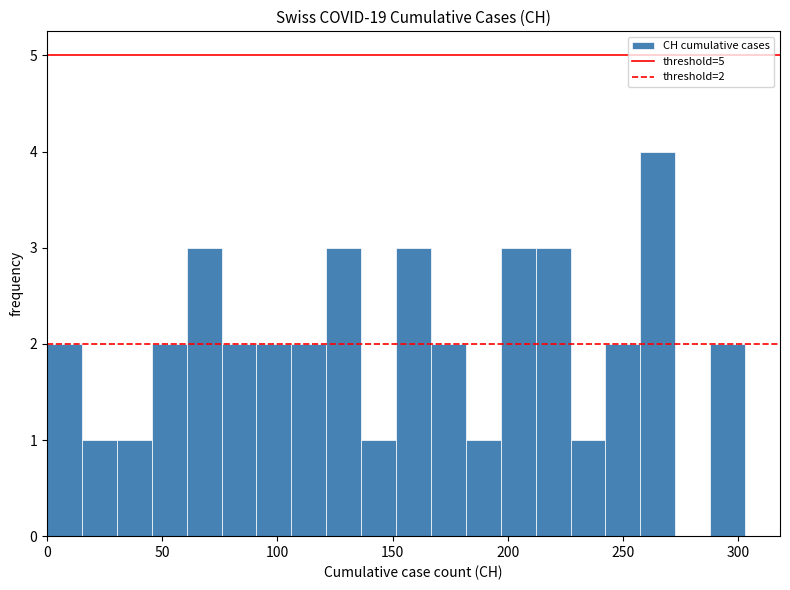

Read against the x-axis, roughly where is the centre of the tallest bar?

265